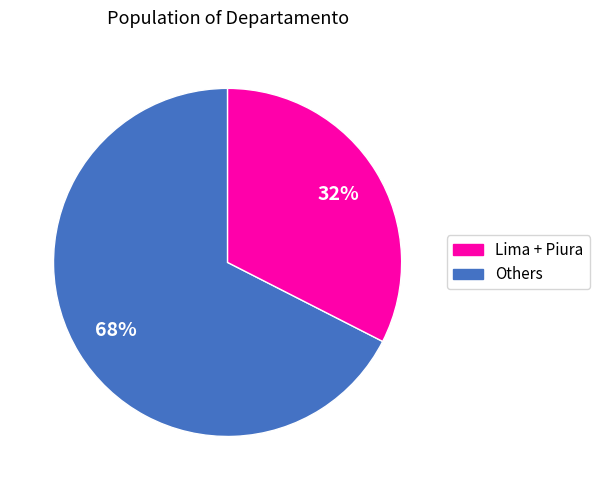

Count the number of slices in the pie.

2